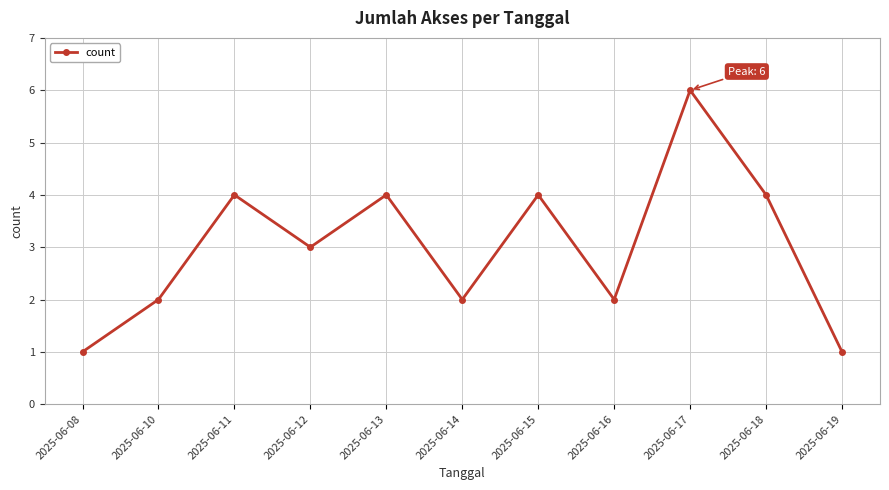

Is it true that the value at 2025-06-13 is 4?

True